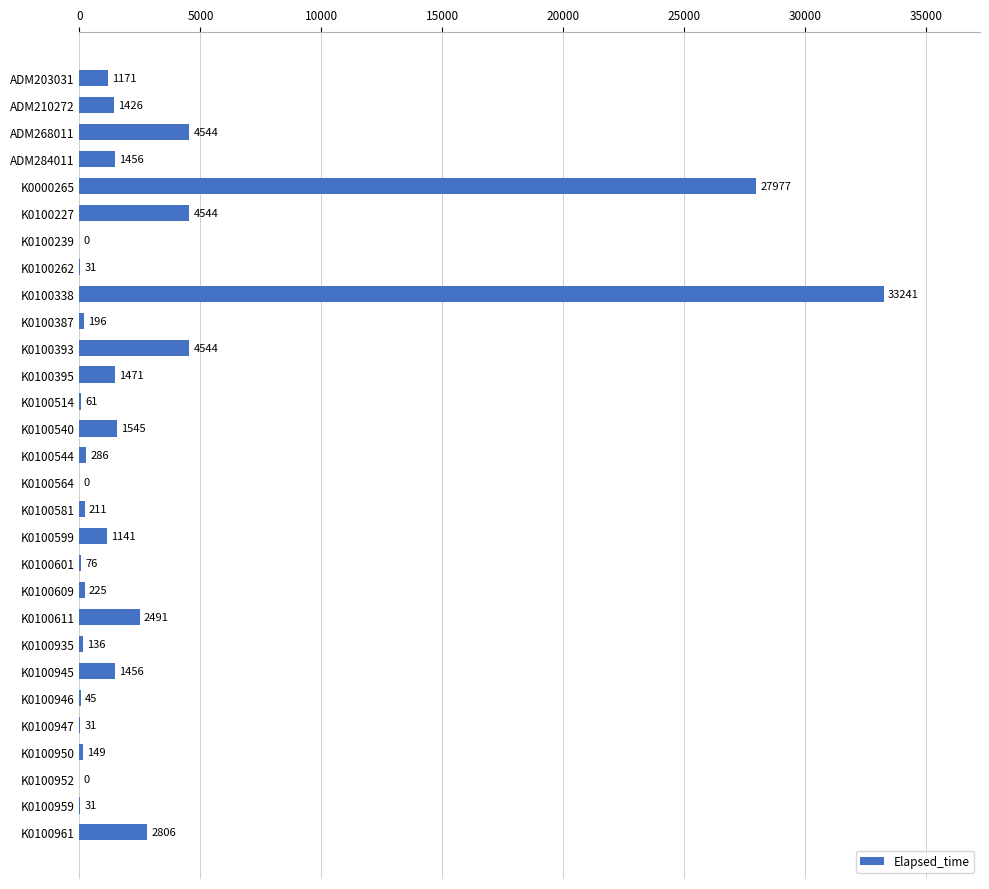

What is the sum of all values?

91291